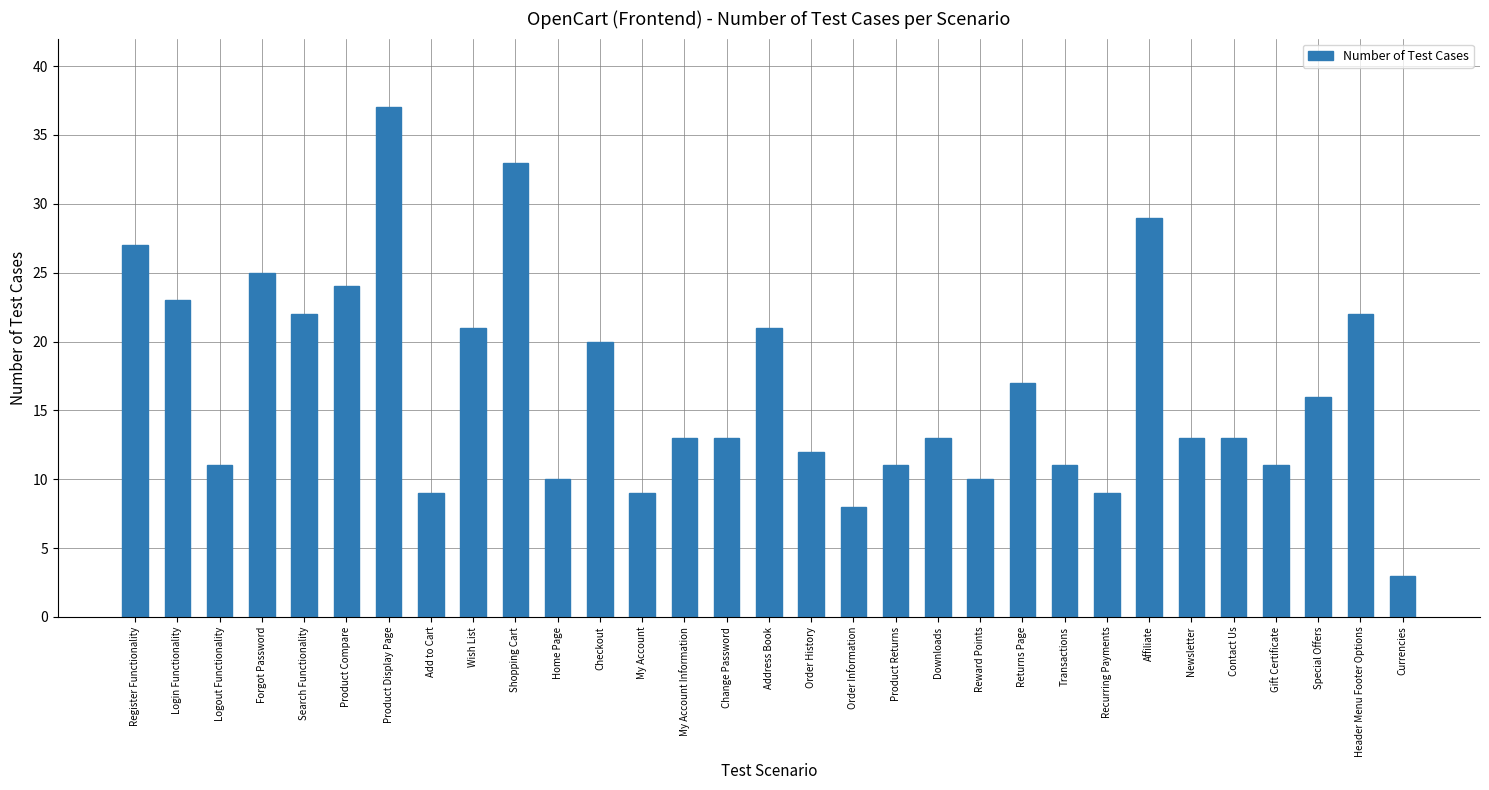

What is the change in value from Register Functionality to Shopping Cart?

+6